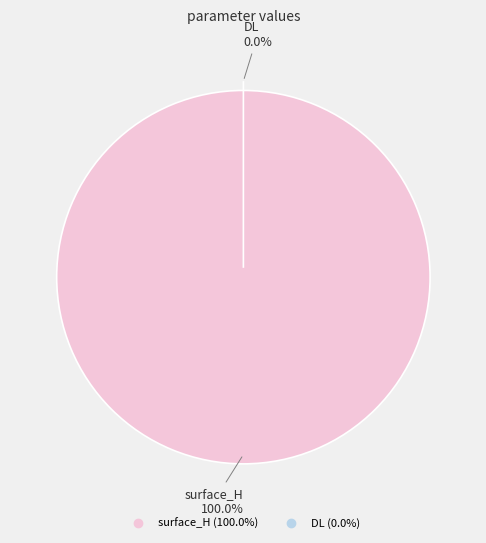

Between surface_H and DL, which is larger?

surface_H